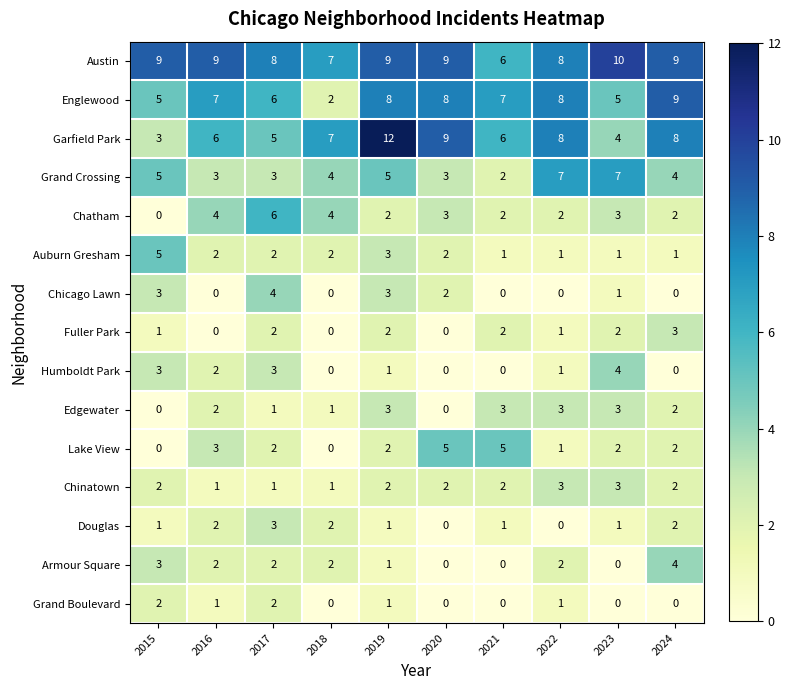

How many categories are shown in the chart?

10